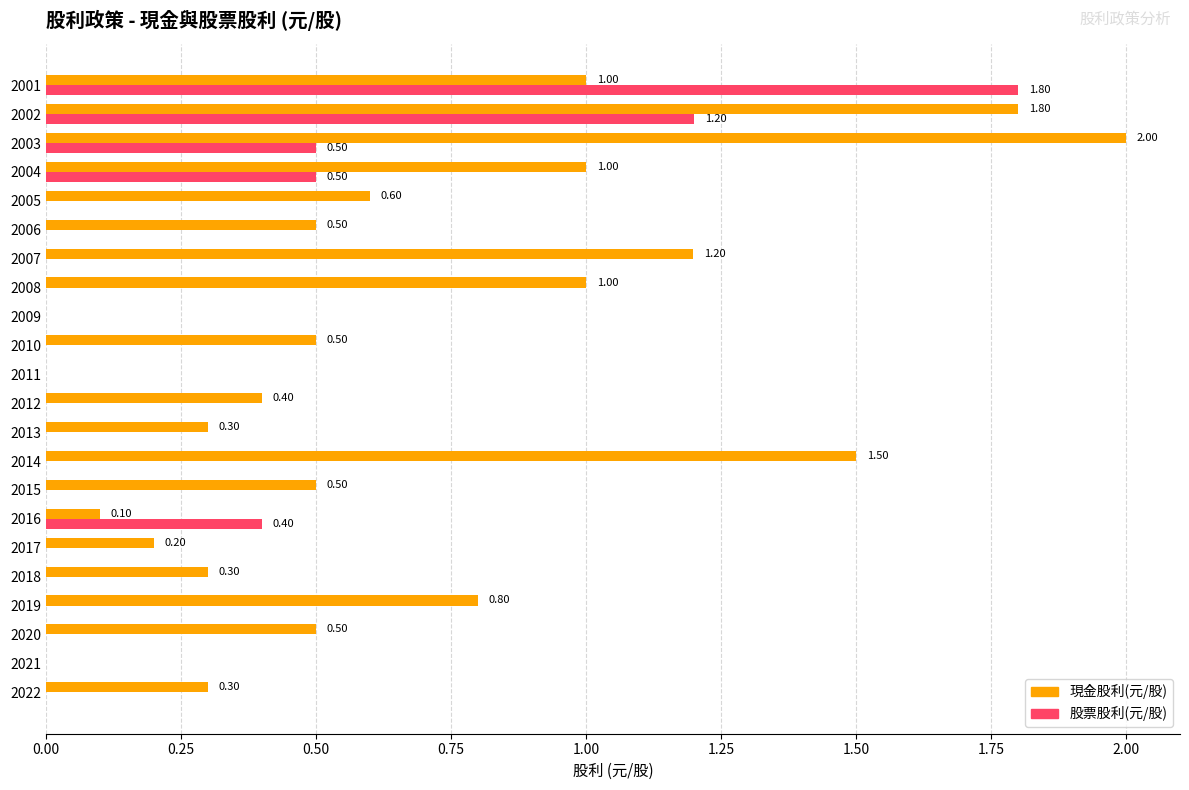

What is the total value across all series at 2022?

0.3